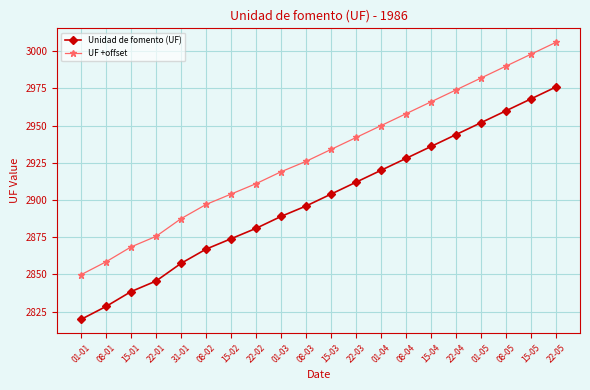

At which label is Unidad de fomento (UF) closest to 2897?

08-03